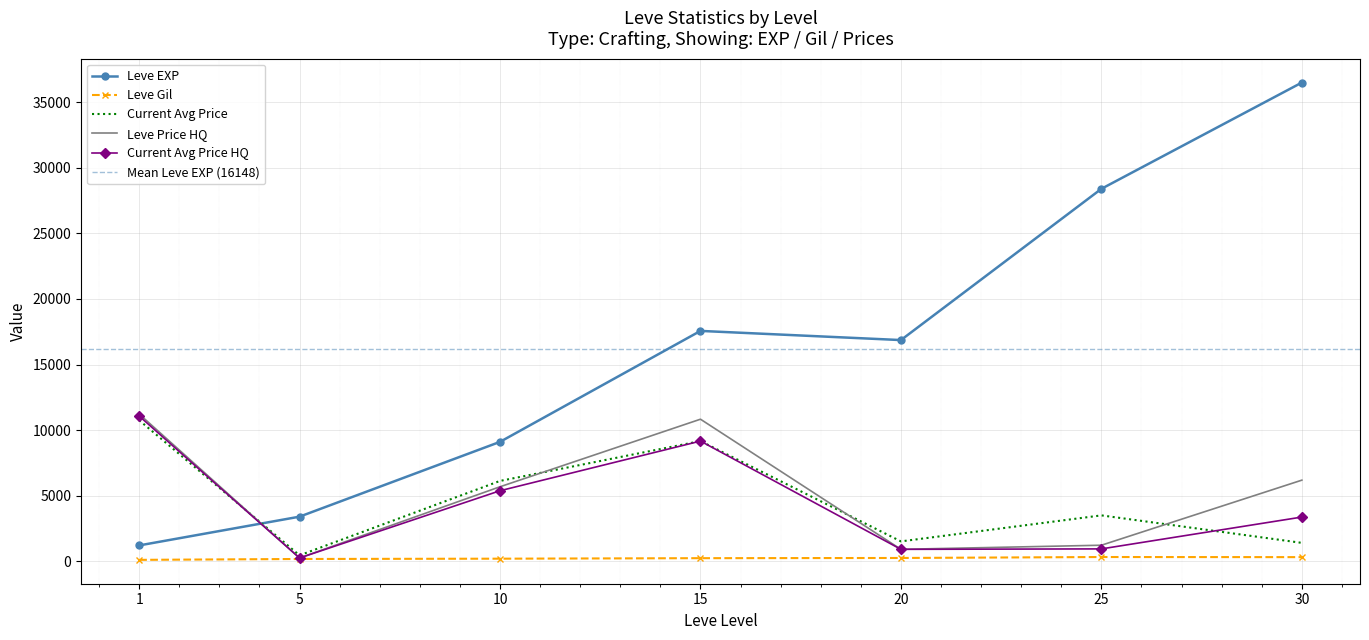

What is the highest value of the Leve Price HQ series?

11228.5